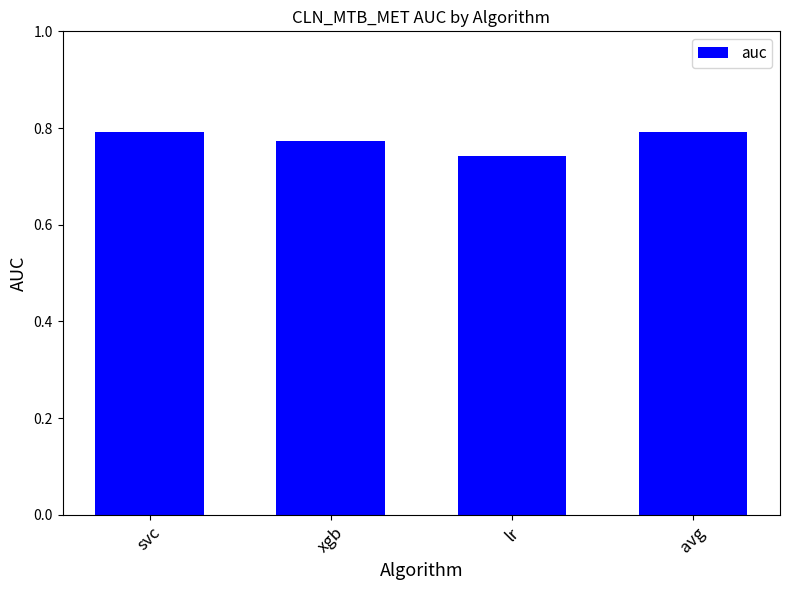

Where is the data nearest to the value 0?

lr